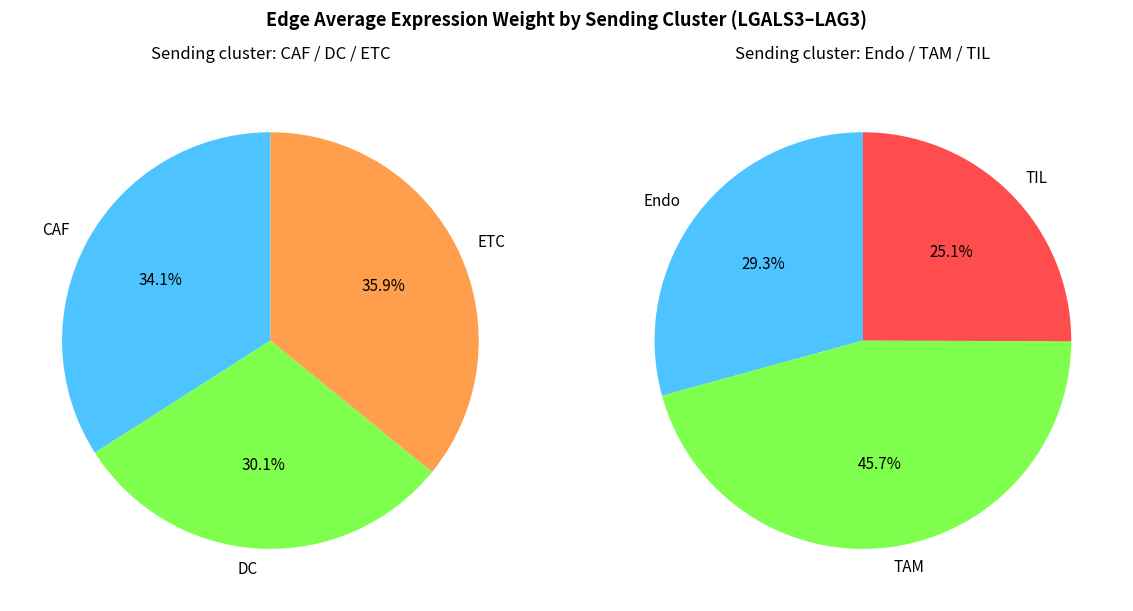

How many segments does this pie chart have?

6